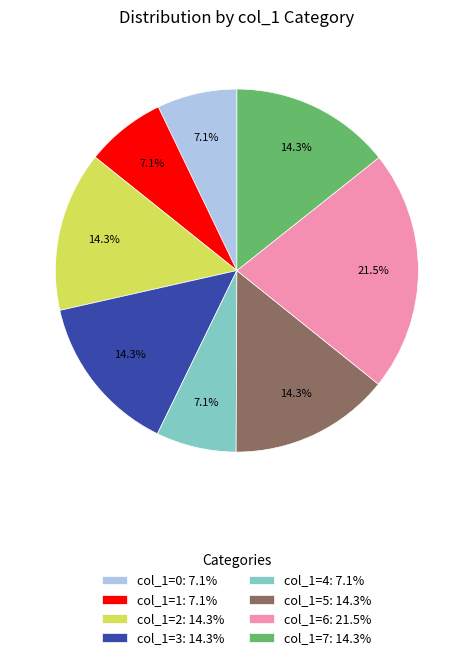

Which has a higher value, col_1=2: 14.3% or col_1=0: 7.1%?

col_1=2: 14.3%